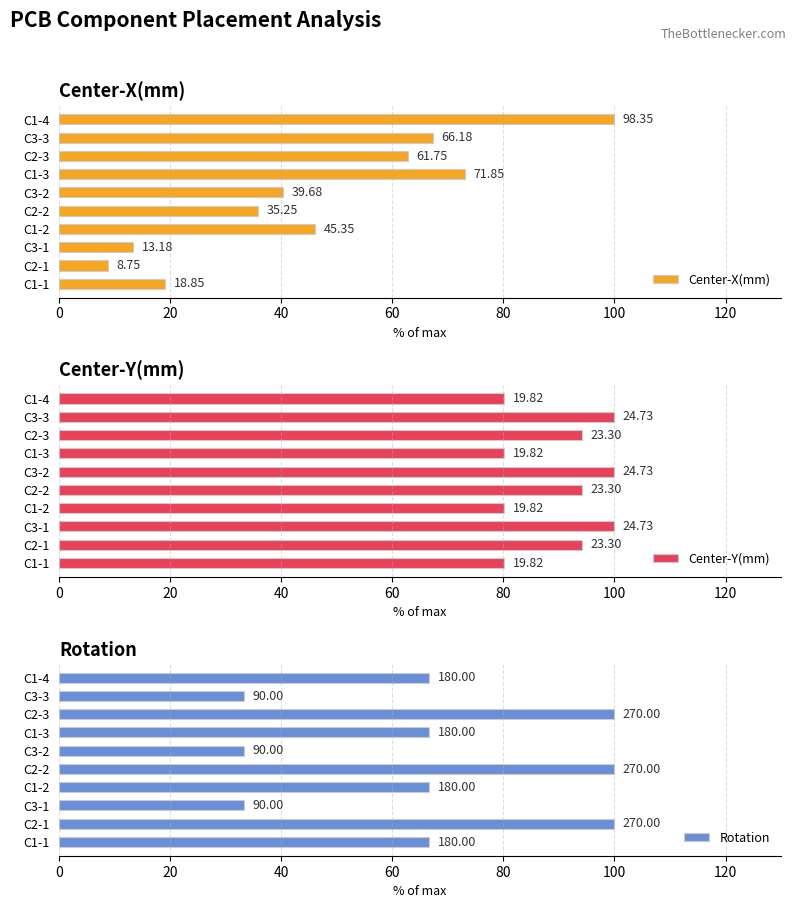

What is the minimum value for Rotation?

33.3